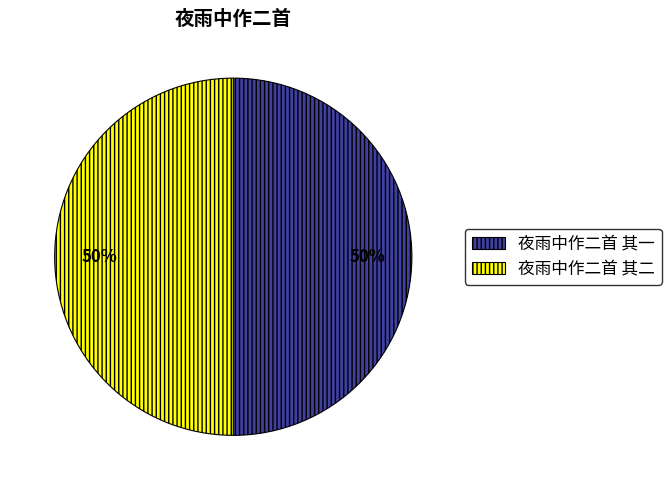

Approximately how many times larger is the value at 夜雨中作二首 其一 compared to 夜雨中作二首 其二?

1.0